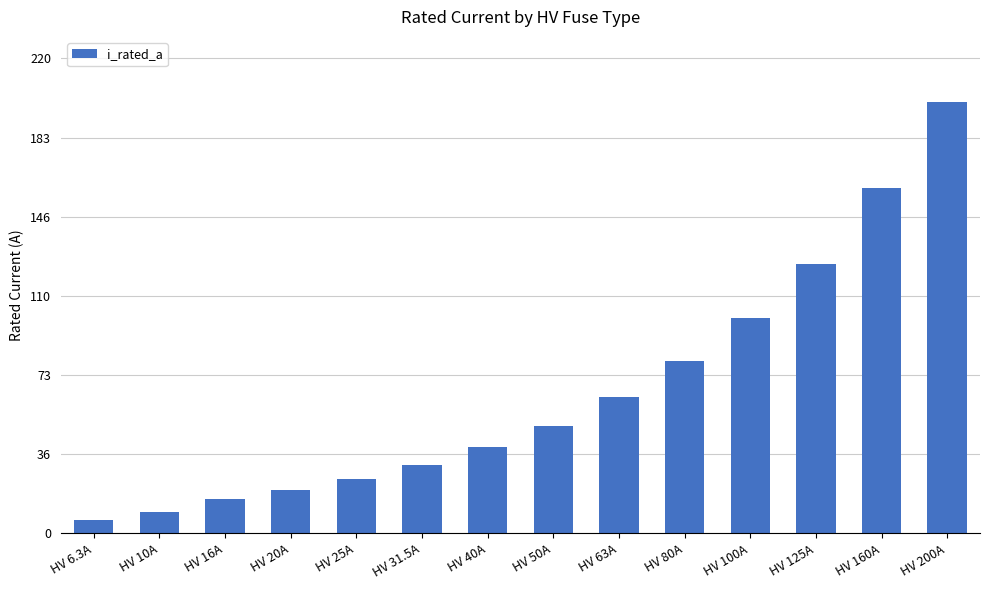

Which has a higher value, HV 63A or HV 25A?

HV 63A